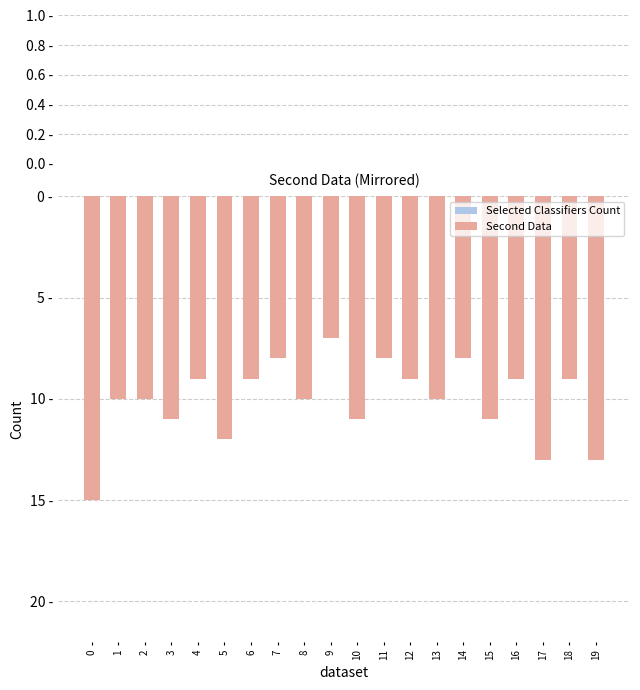

Are the bars horizontal?

No